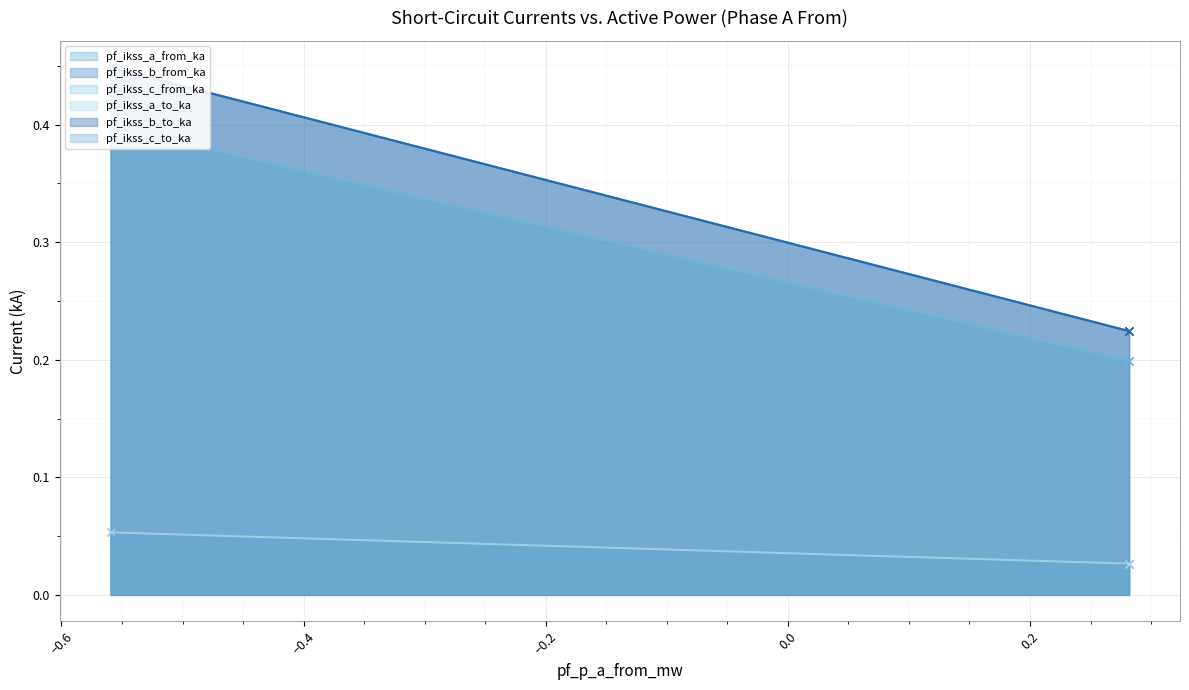

What is the difference between the maximum and minimum values in the pf_ikss_c_to_ka series?

0.2